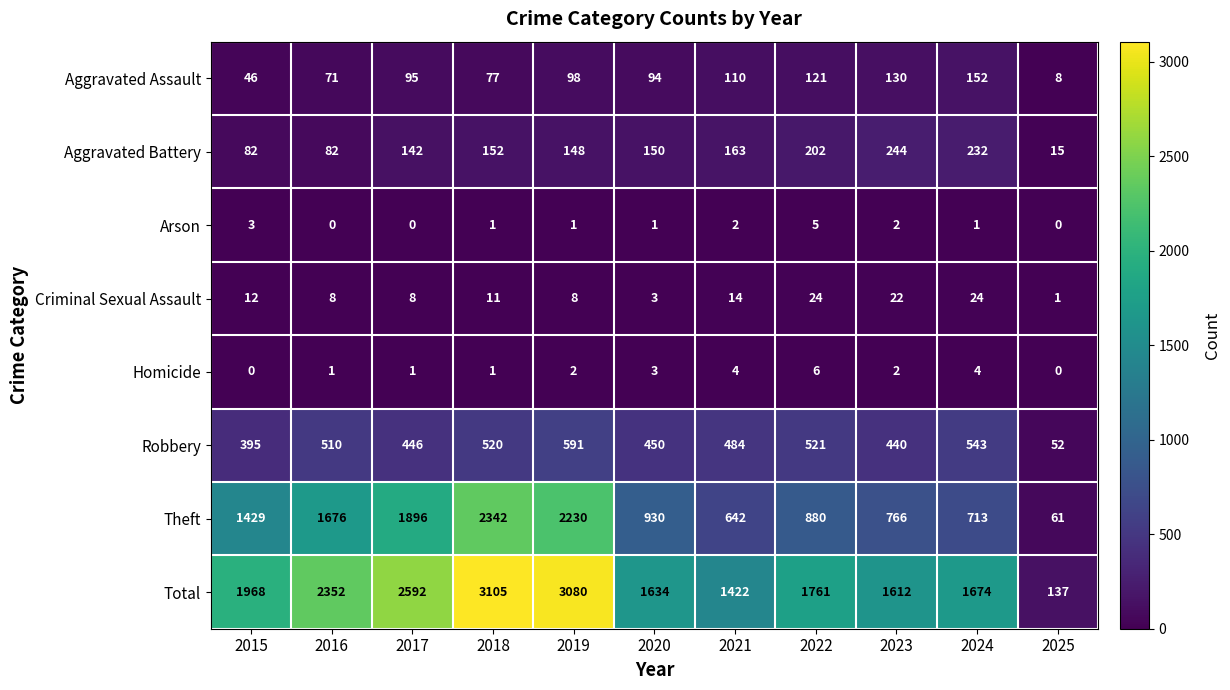

What is the total value across all series at 2023?

3218